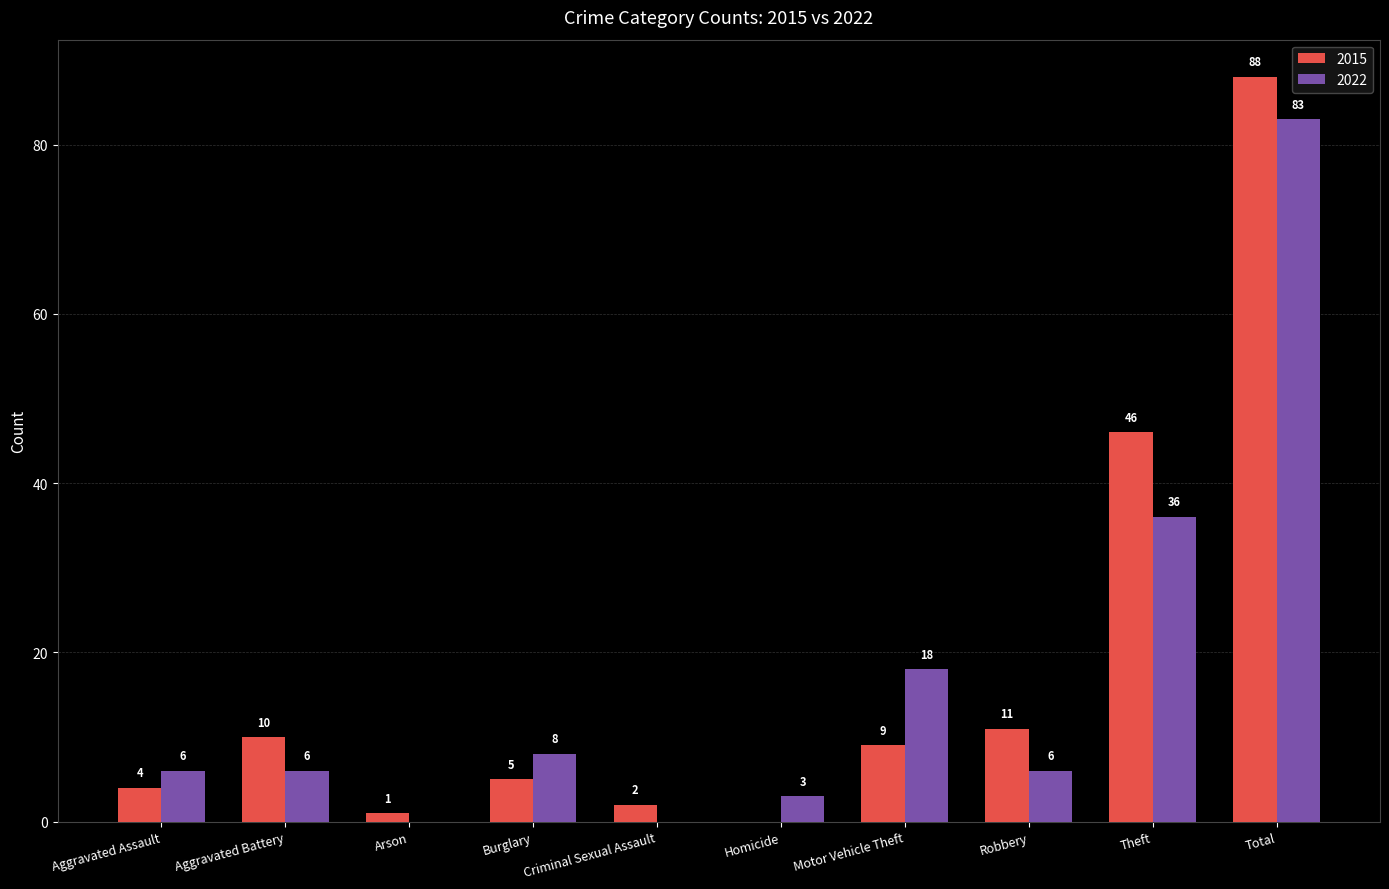

What value does the 2022 series have at Motor Vehicle Theft?

18